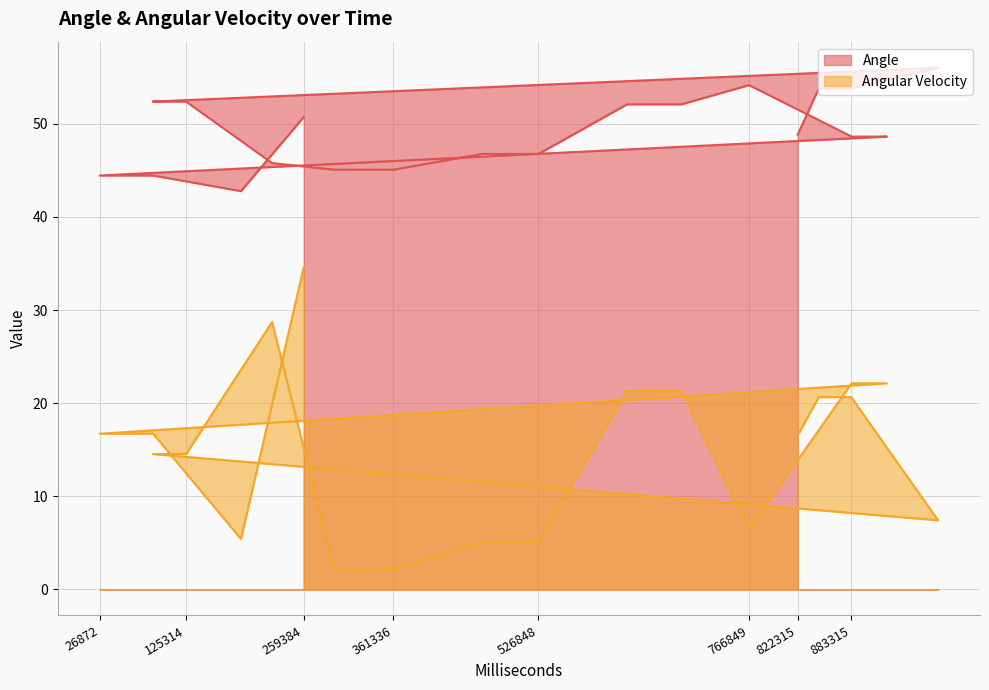

Which category has the highest value across all series?

982314